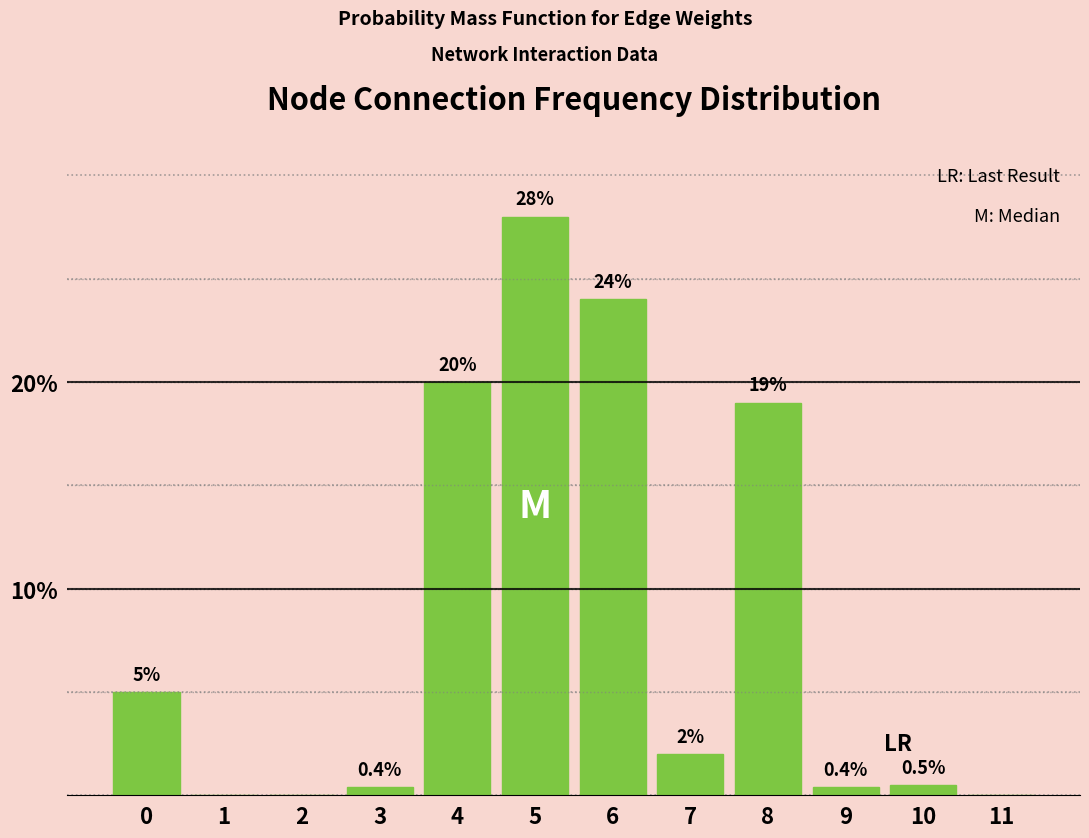

Reading left to right, list all the values displayed in this chart.

0=5.0	1=0.0	2=0.0	3=0.4	4=20.0	5=28.0	6=24.0	7=2.0	8=19.0	9=0.4	10=0.5	11=0.0